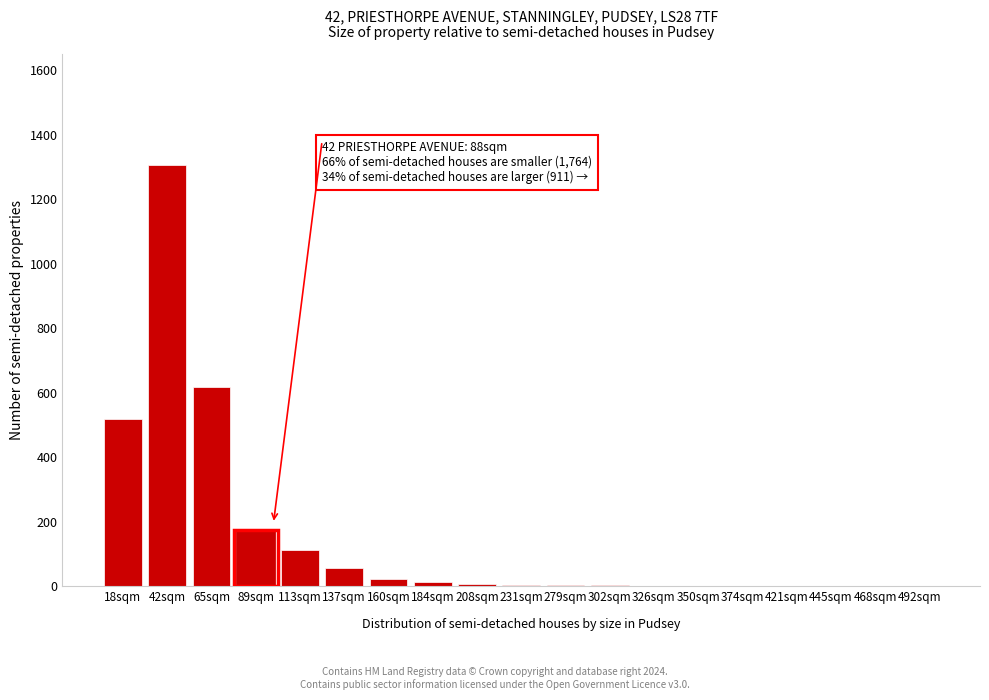

Where is the data nearest to the value 652?

65sqm